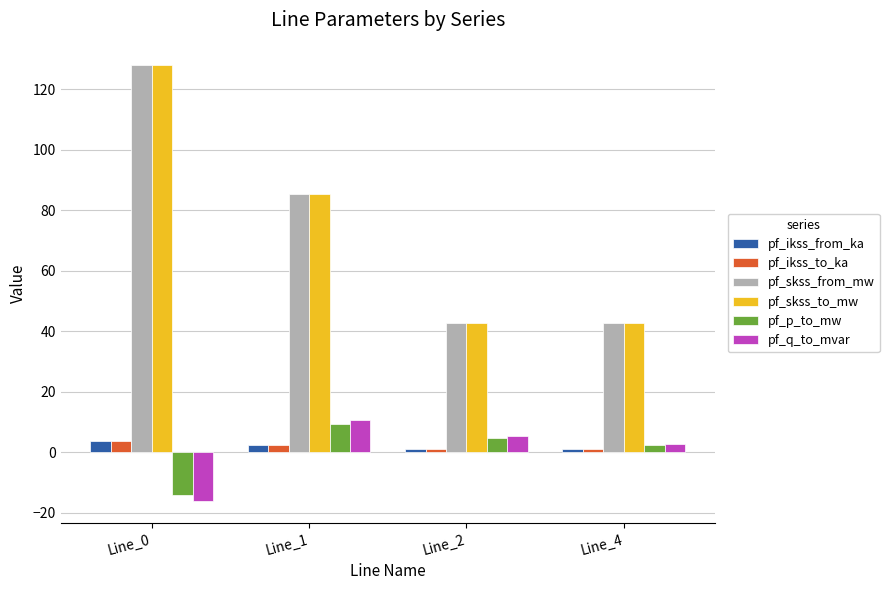

Which label corresponds to the smallest value in the chart?

Line_0